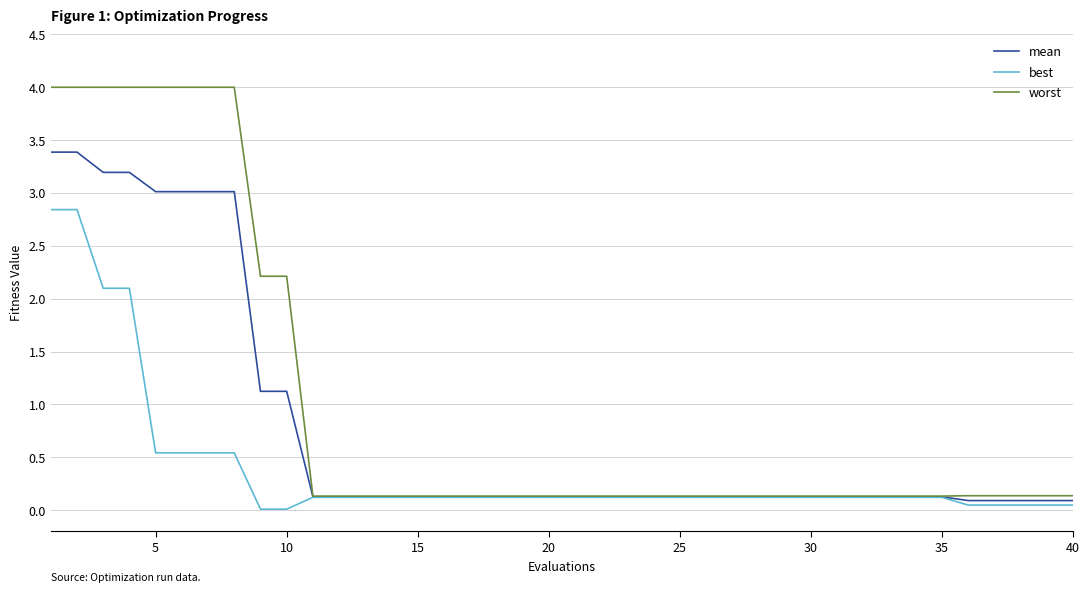

What is the maximum value shown in the chart?

4.0